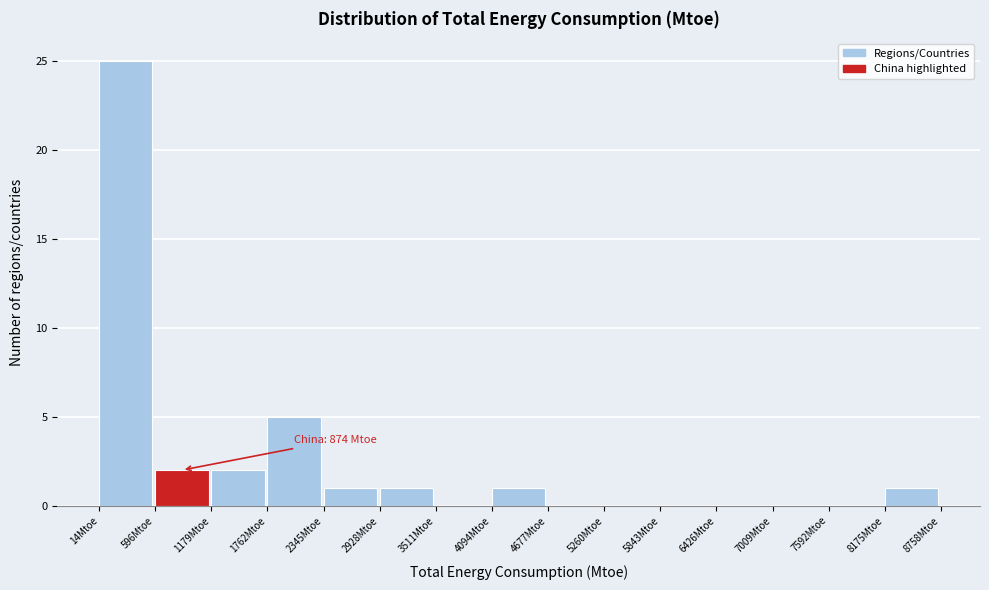

Which range on the x-axis has the tallest bar?

0 to 600